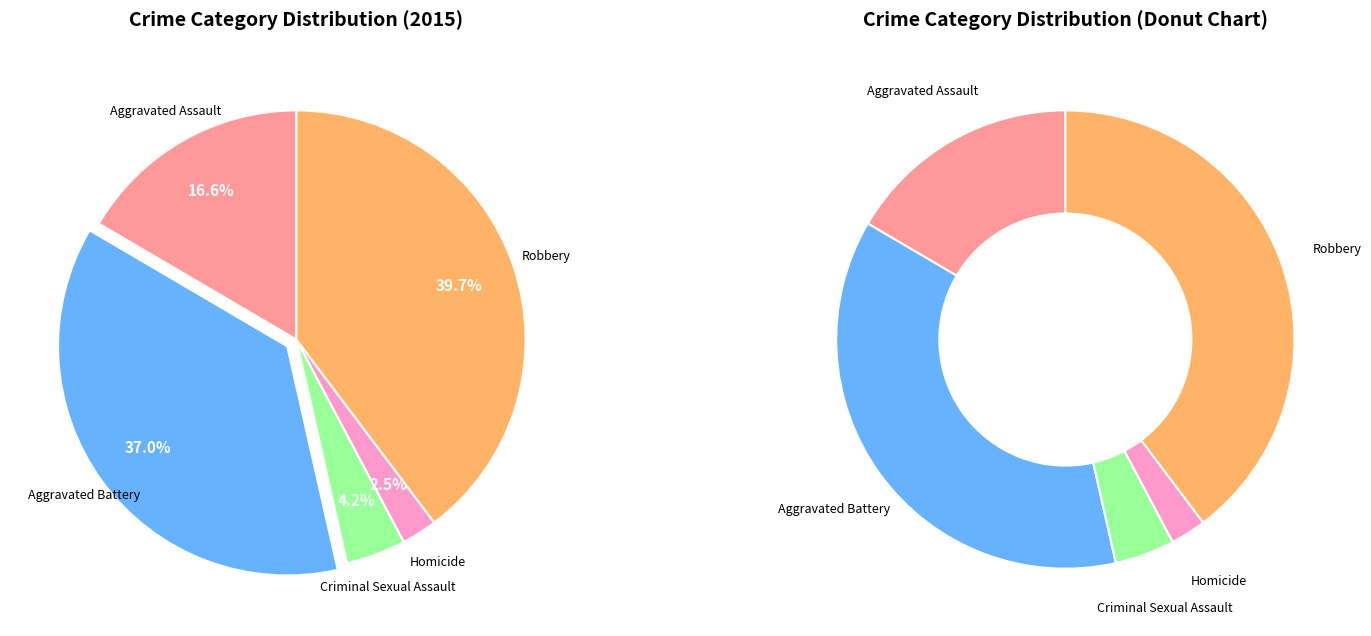

What is the largest slice in the pie chart?

Robbery